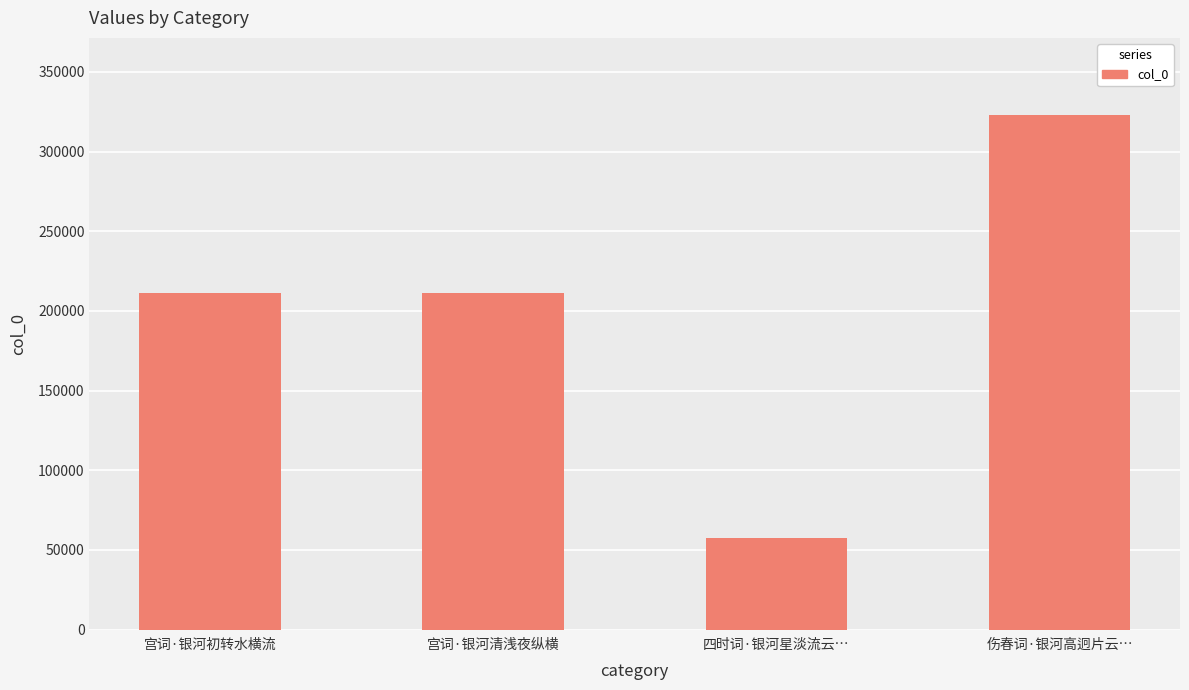

The chart shows a value of 57725 at 四时词·银河星淡流云…. True or false?

True